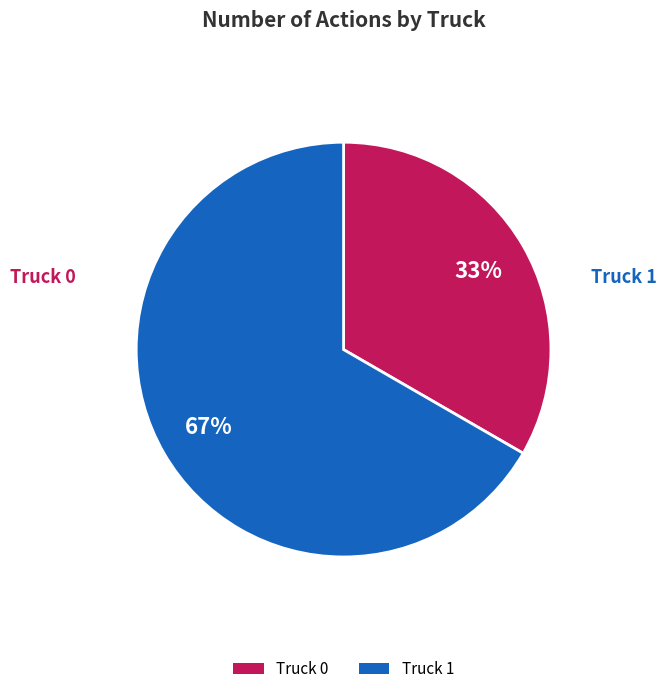

What is the largest slice in the pie chart?

Truck 1